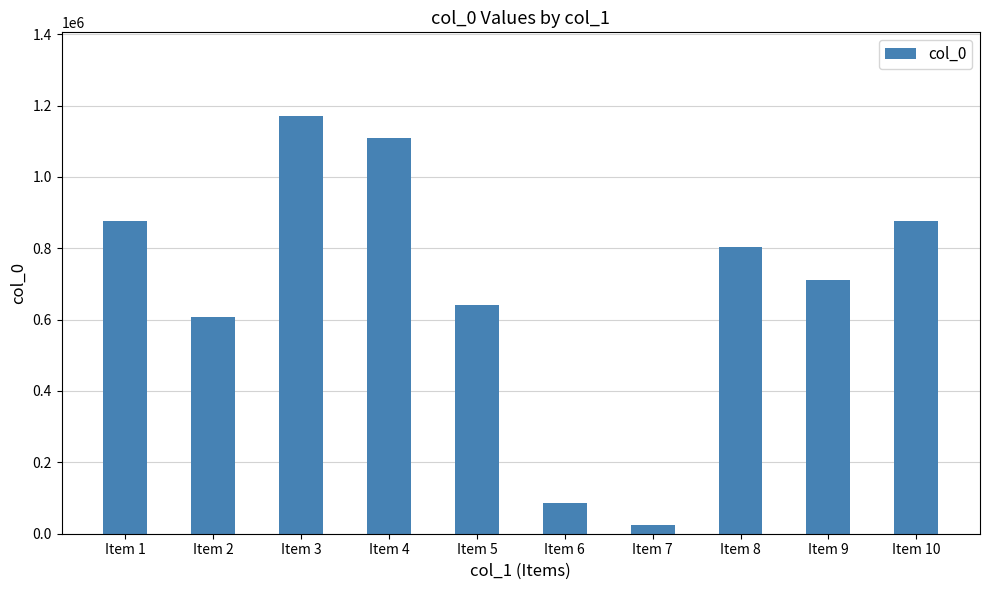

What is the sum of the values at Item 2 and Item 6?

696054